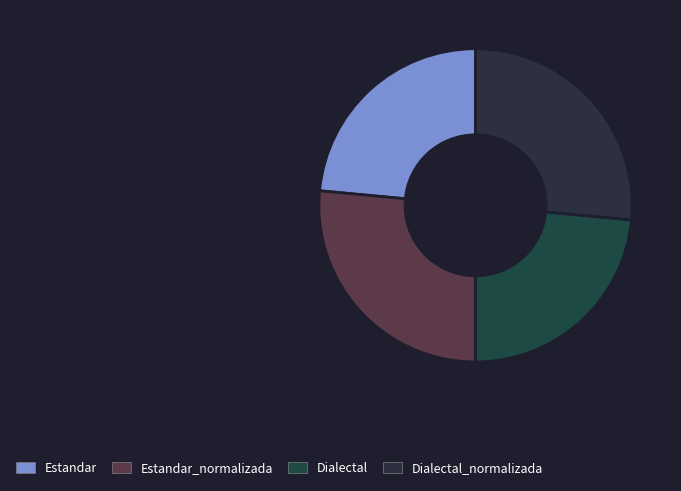

What is the total percentage of Dialectal_normalizada and Estandar_normalizada?

53.0%